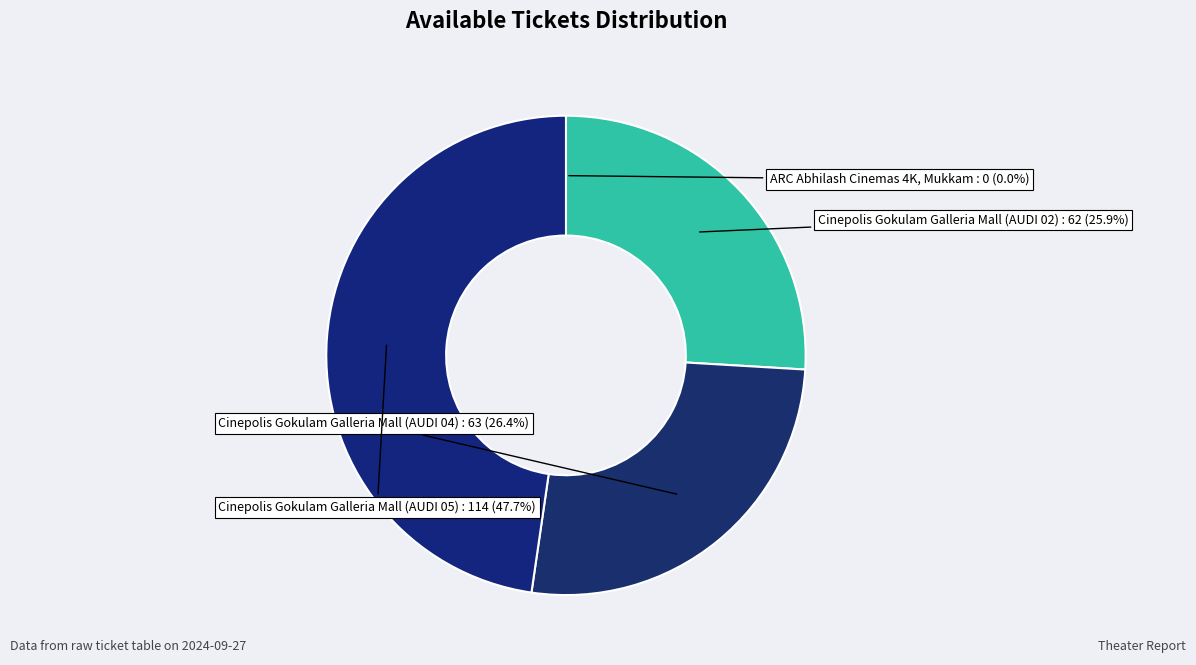

Does Cinepolis Gokulam Galleria Mall (AUDI 05) represent more than half of the total?

No